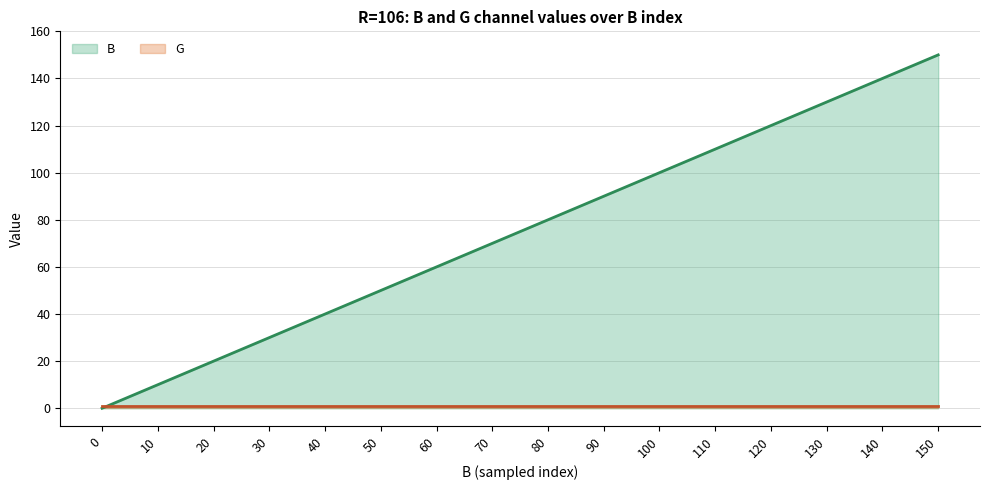

List the series in order of their overall mean, lowest first.

G, B